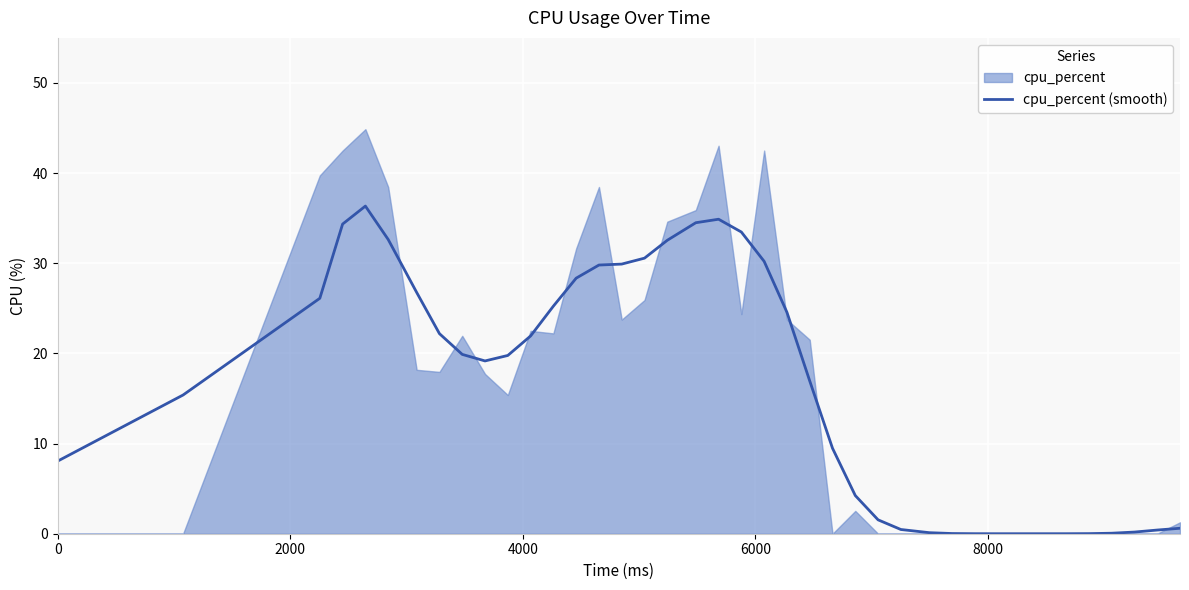

How many positive values are there?

39